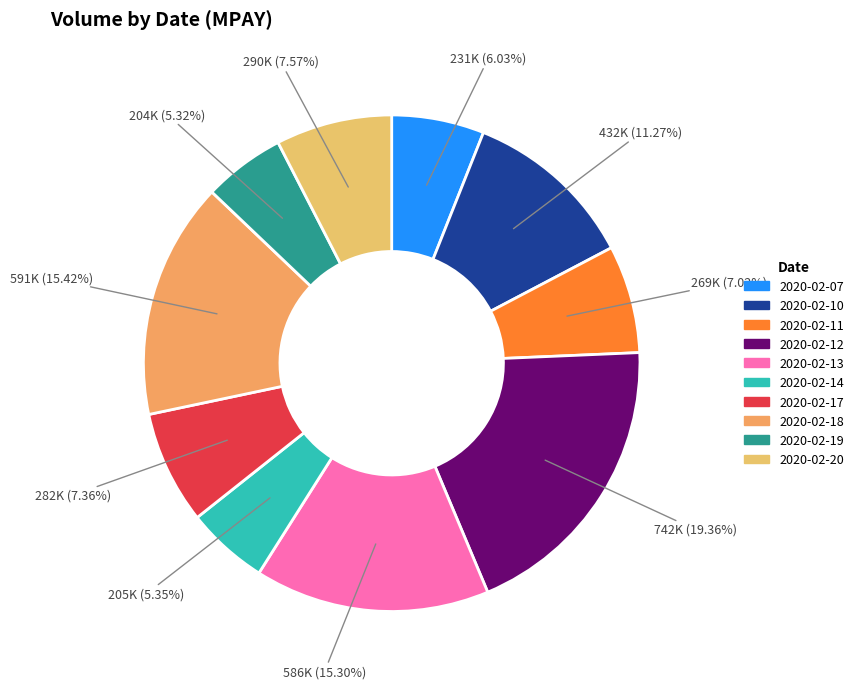

What is the change in value from 2020-02-12 to 2020-02-20?

-452000